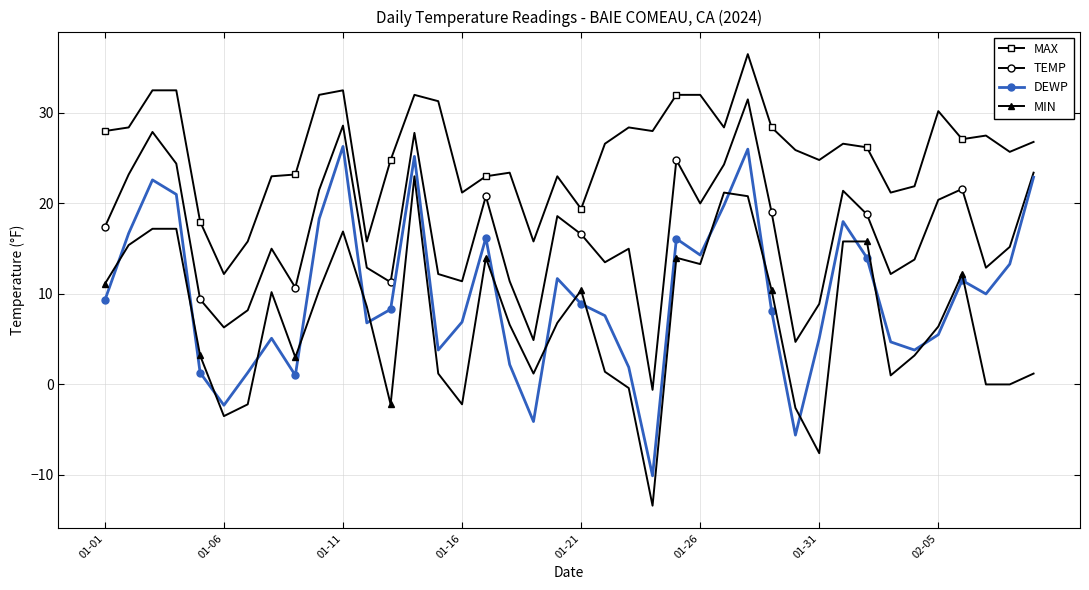

True or false: TEMP and MIN cross at least once.

False